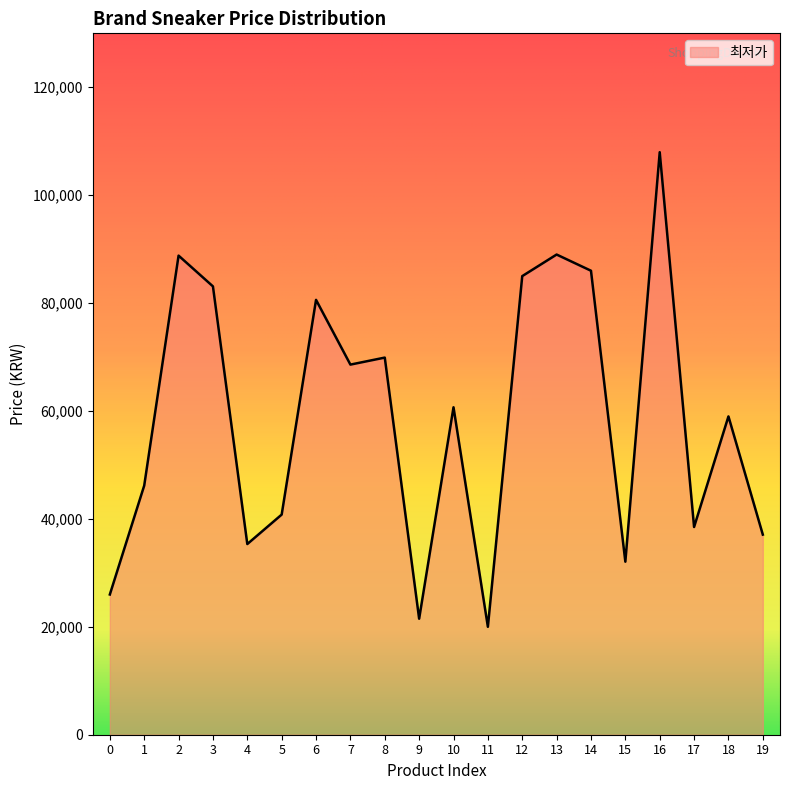

True or false: the data shows 34299 at 9.

False